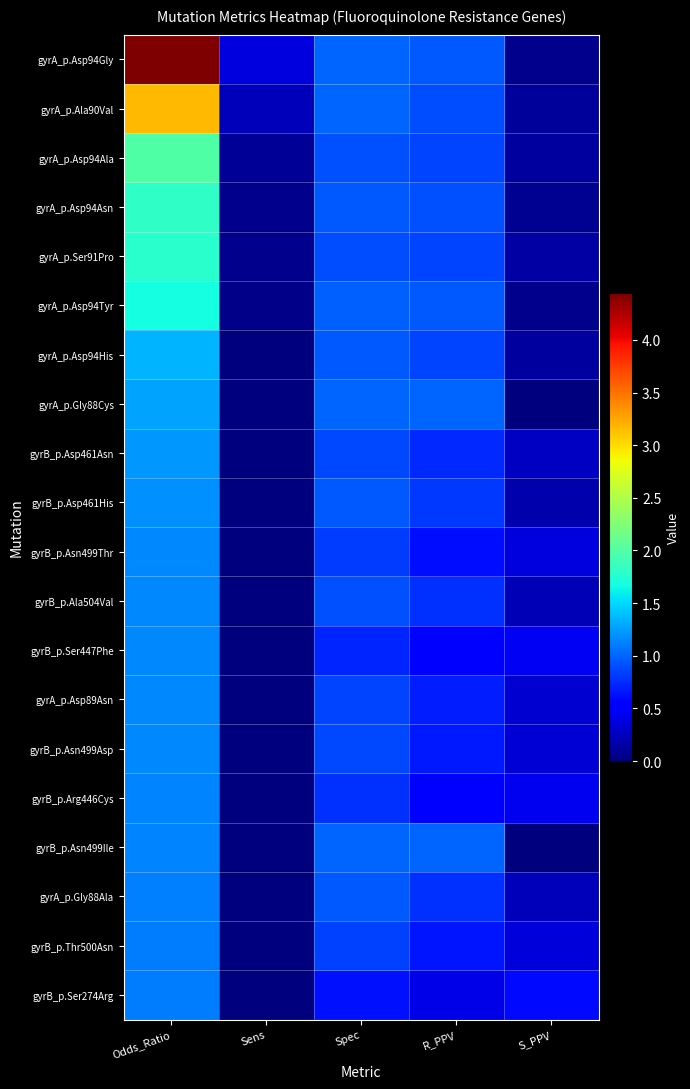

Reading left to right, what are all the values shown in this chart?

gyrA_p.Asp94Gly: Odds_Ratio=4.4	Sens=0.4	Spec=1.0	R_PPV=0.9	S_PPV=0.1
gyrA_p.Ala90Val: Odds_Ratio=3.2	Sens=0.2	Spec=1.0	R_PPV=0.9	S_PPV=0.1
gyrA_p.Asp94Ala: Odds_Ratio=2.0	Sens=0.1	Spec=0.9	R_PPV=0.9	S_PPV=0.1
gyrA_p.Asp94Asn: Odds_Ratio=1.8	Sens=0.1	Spec=1.0	R_PPV=0.9	S_PPV=0.1
gyrA_p.Ser91Pro: Odds_Ratio=1.8	Sens=0.1	Spec=0.9	R_PPV=0.9	S_PPV=0.1
gyrA_p.Asp94Tyr: Odds_Ratio=1.7	Sens=0.0	Spec=1.0	R_PPV=0.9	S_PPV=0.1
gyrA_p.Asp94His: Odds_Ratio=1.3	Sens=0.0	Spec=0.9	R_PPV=0.9	S_PPV=0.1
gyrA_p.Gly88Cys: Odds_Ratio=1.3	Sens=0.0	Spec=1.0	R_PPV=1.0	S_PPV=0.0
gyrB_p.Asp461Asn: Odds_Ratio=1.2	Sens=0.0	Spec=0.9	R_PPV=0.7	S_PPV=0.3
gyrB_p.Asp461His: Odds_Ratio=1.2	Sens=0.0	Spec=0.9	R_PPV=0.8	S_PPV=0.2
gyrB_p.Asn499Thr: Odds_Ratio=1.2	Sens=0.0	Spec=0.8	R_PPV=0.6	S_PPV=0.4
gyrB_p.Ala504Val: Odds_Ratio=1.2	Sens=0.0	Spec=0.9	R_PPV=0.8	S_PPV=0.2
gyrB_p.Ser447Phe: Odds_Ratio=1.2	Sens=0.0	Spec=0.7	R_PPV=0.5	S_PPV=0.5
gyrA_p.Asp89Asn: Odds_Ratio=1.2	Sens=0.0	Spec=0.9	R_PPV=0.7	S_PPV=0.3
gyrB_p.Asn499Asp: Odds_Ratio=1.1	Sens=0.0	Spec=0.9	R_PPV=0.7	S_PPV=0.3
gyrB_p.Arg446Cys: Odds_Ratio=1.1	Sens=0.0	Spec=0.8	R_PPV=0.6	S_PPV=0.4
gyrB_p.Asn499Ile: Odds_Ratio=1.1	Sens=0.0	Spec=1.0	R_PPV=1.0	S_PPV=0.0
gyrA_p.Gly88Ala: Odds_Ratio=1.1	Sens=0.0	Spec=0.9	R_PPV=0.8	S_PPV=0.2
gyrB_p.Thr500Asn: Odds_Ratio=1.1	Sens=0.0	Spec=0.8	R_PPV=0.7	S_PPV=0.3
gyrB_p.Ser274Arg: Odds_Ratio=1.1	Sens=0.0	Spec=0.6	R_PPV=0.4	S_PPV=0.6